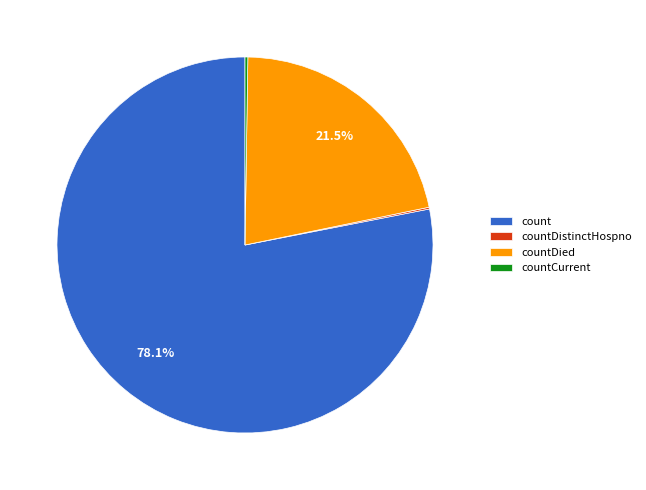

How much of the chart is everything except countDied?

78.5%